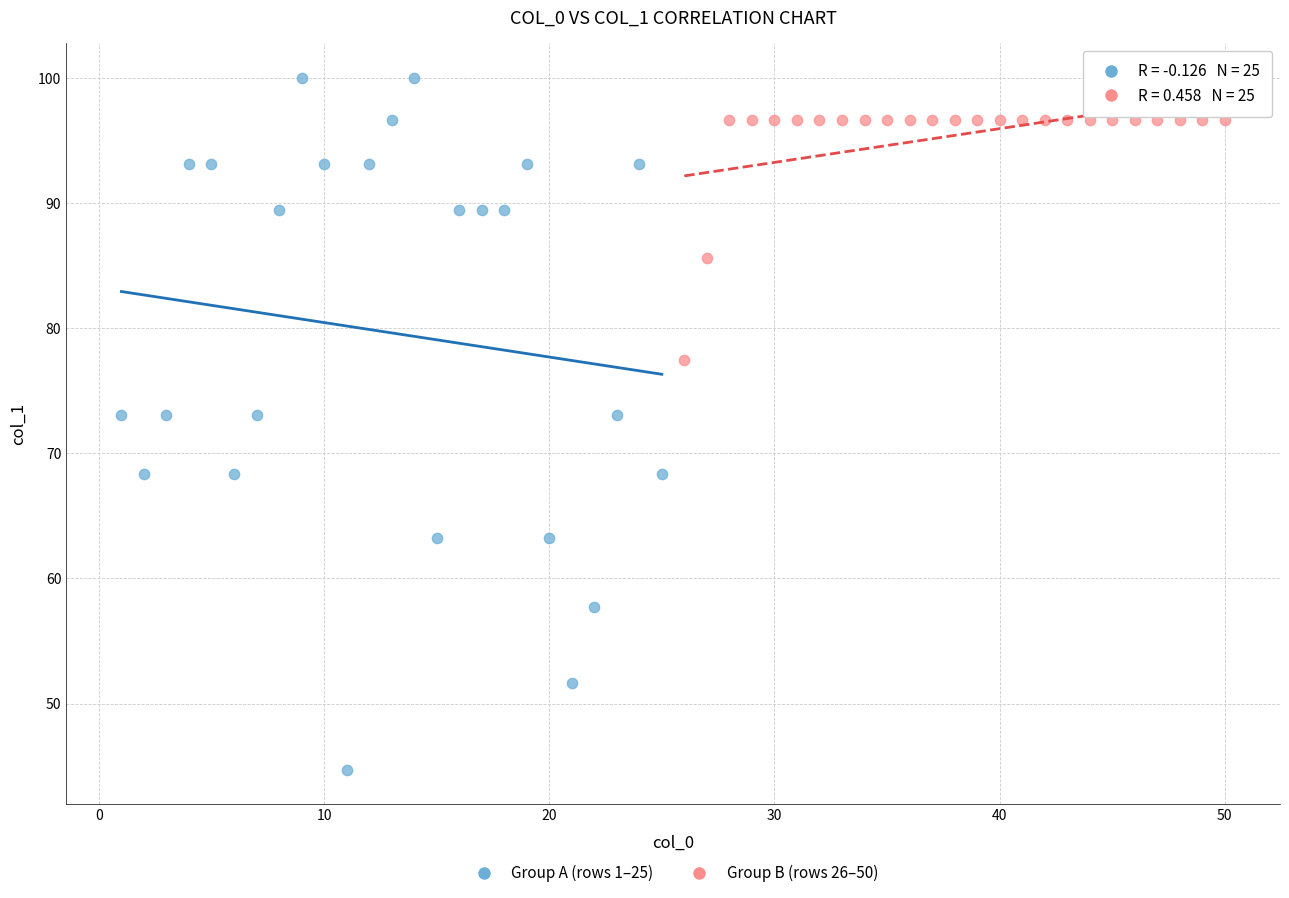

Which series has the widest spread of Y values?

Group A (rows 1–25)